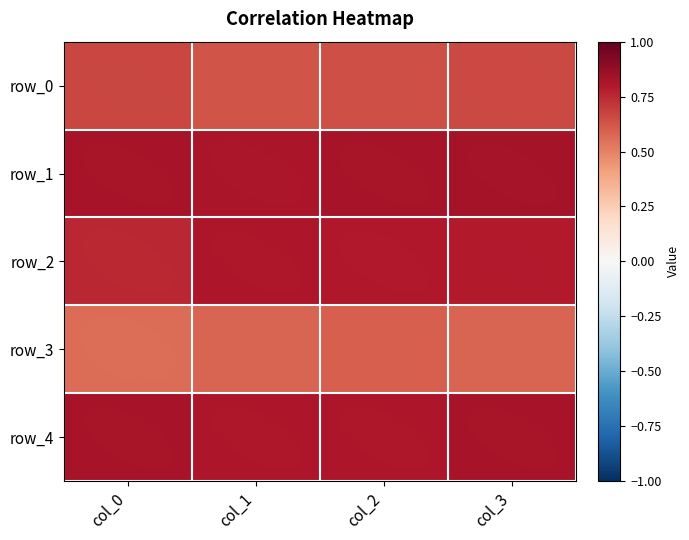

What is the minimum value shown in the chart?

0.6